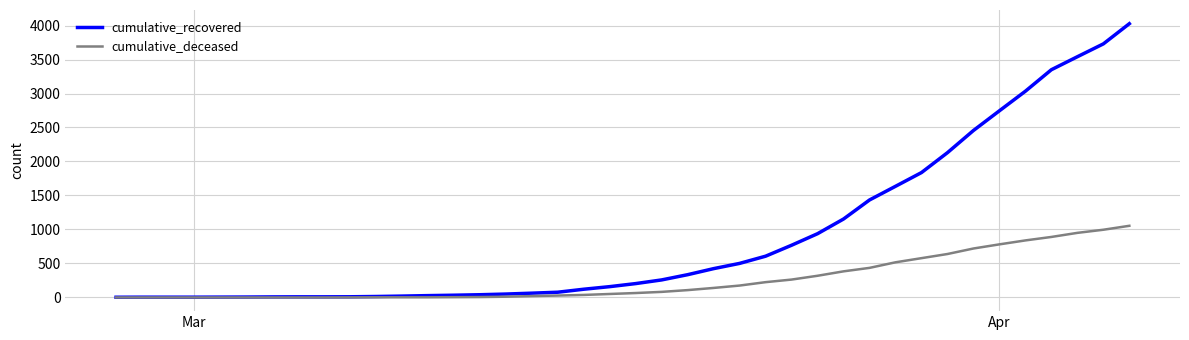

Which series has the largest total across all categories?

cumulative_recovered